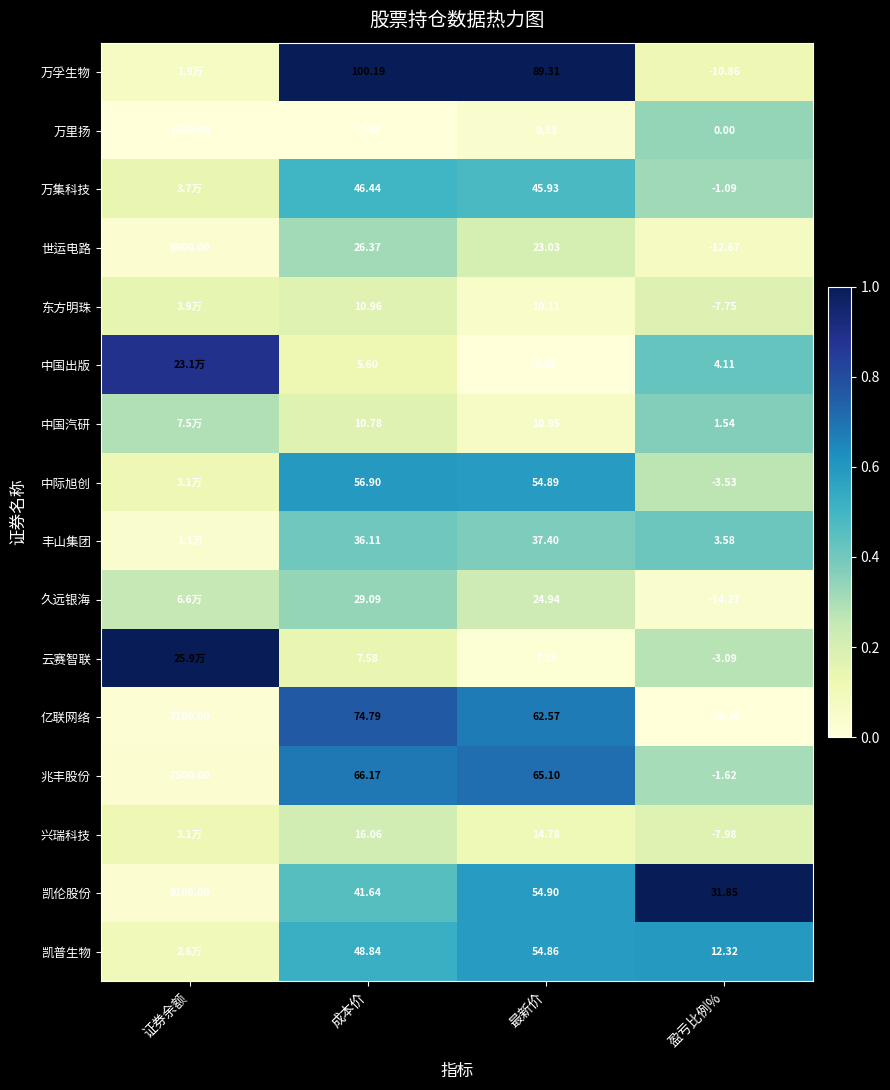

Which series changed the most between 成本价 and 最新价?

万里扬